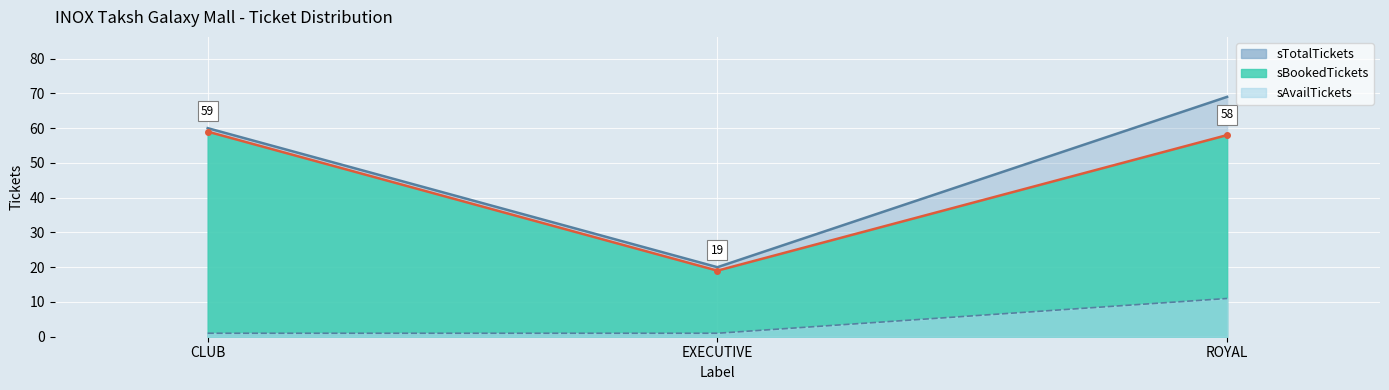

What position from the left is CLUB?

1